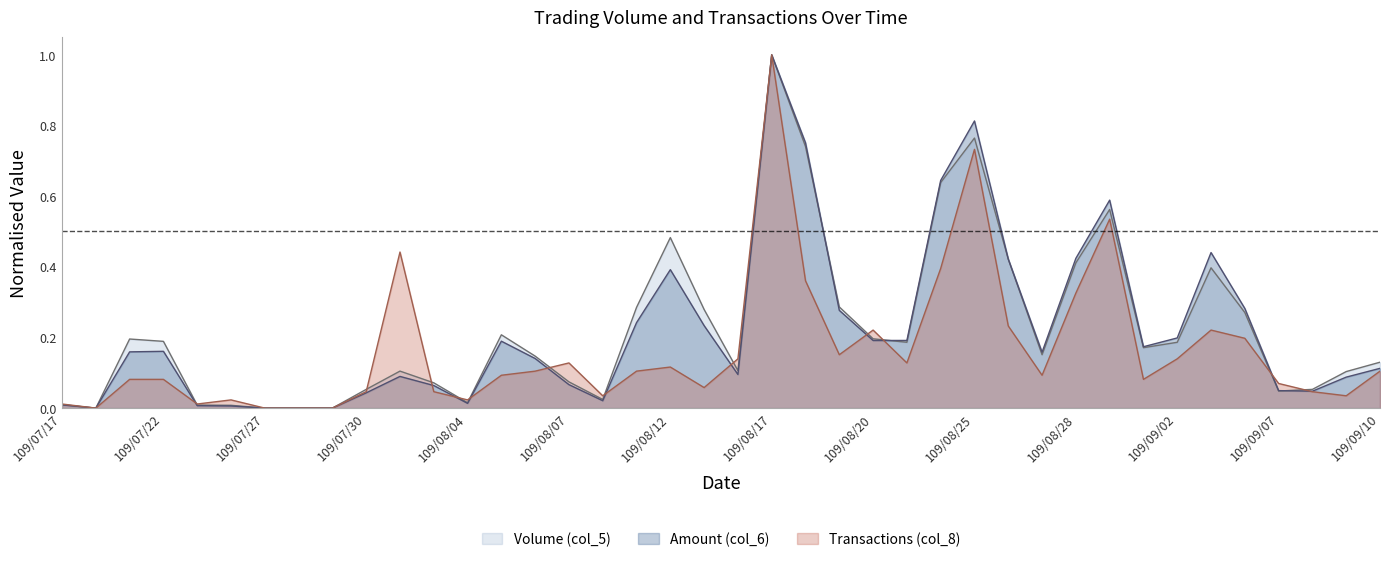

How many distinct data groups are displayed?

3